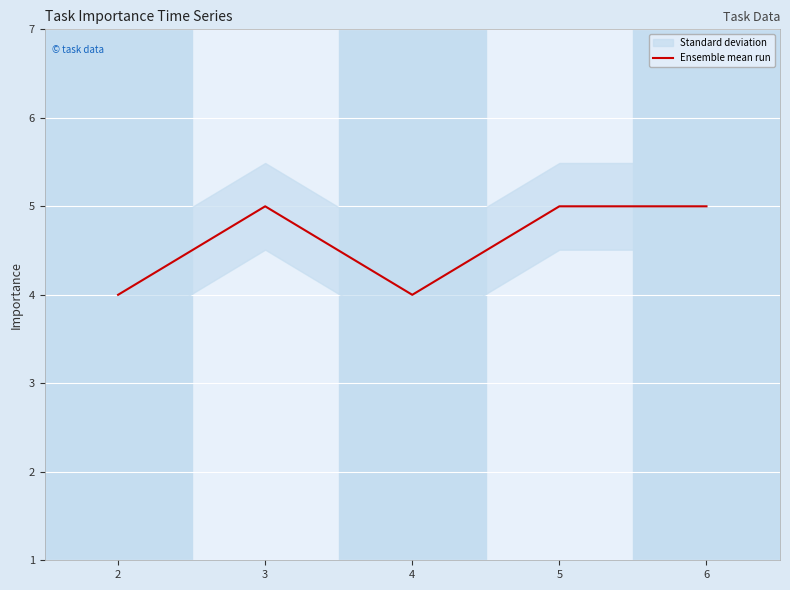

What is the value of the 3rd point from the left?

4